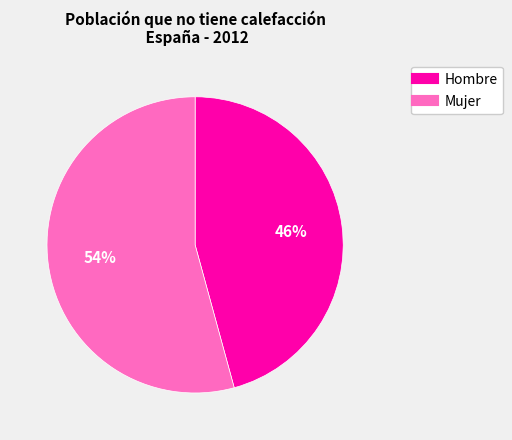

To the nearest percent, what percentage of the pie is Mujer?

54%